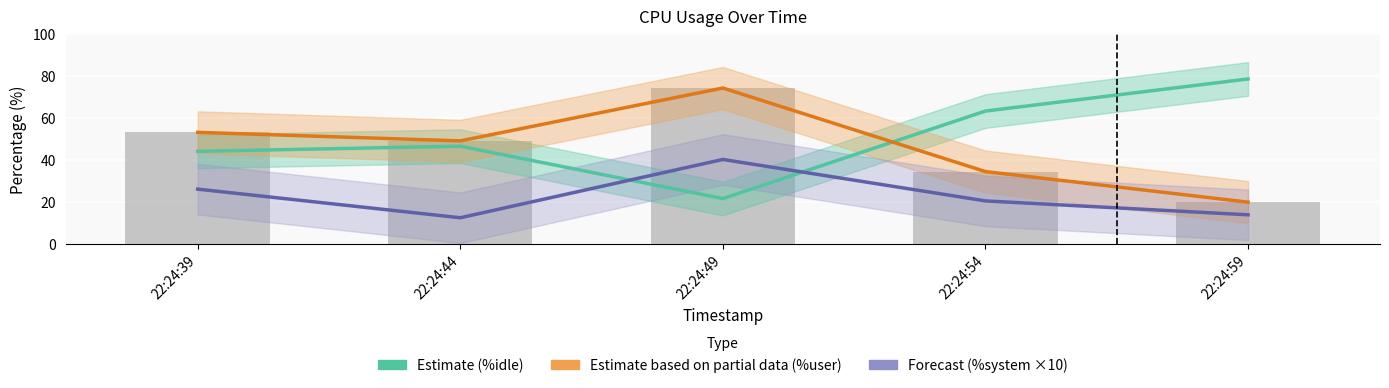

What is the value of the Estimate (%idle) bar at the 2nd from the left?

46.6